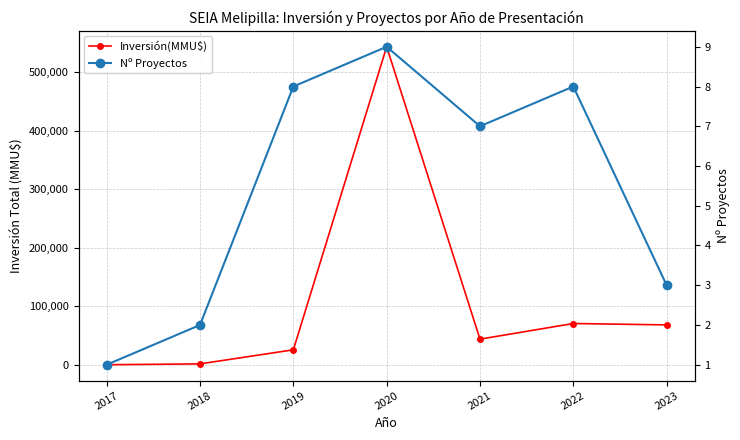

At which label does Nº Proyectos first exceed 7?

2019